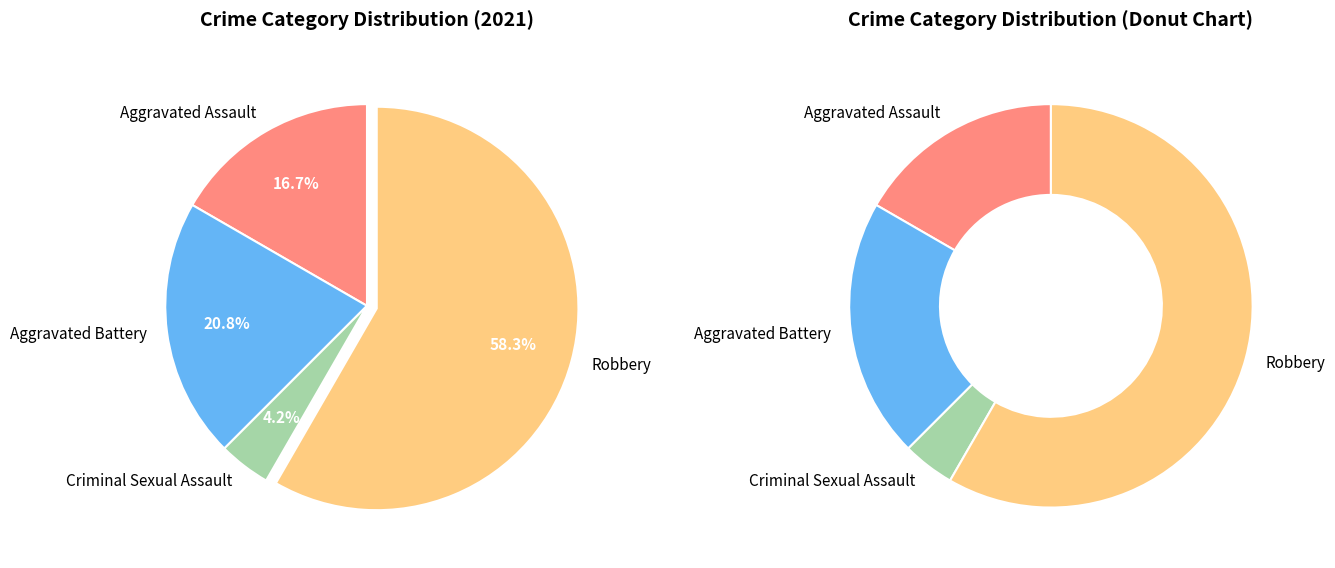

Is the sum of Robbery and Aggravated Battery greater than half?

Yes